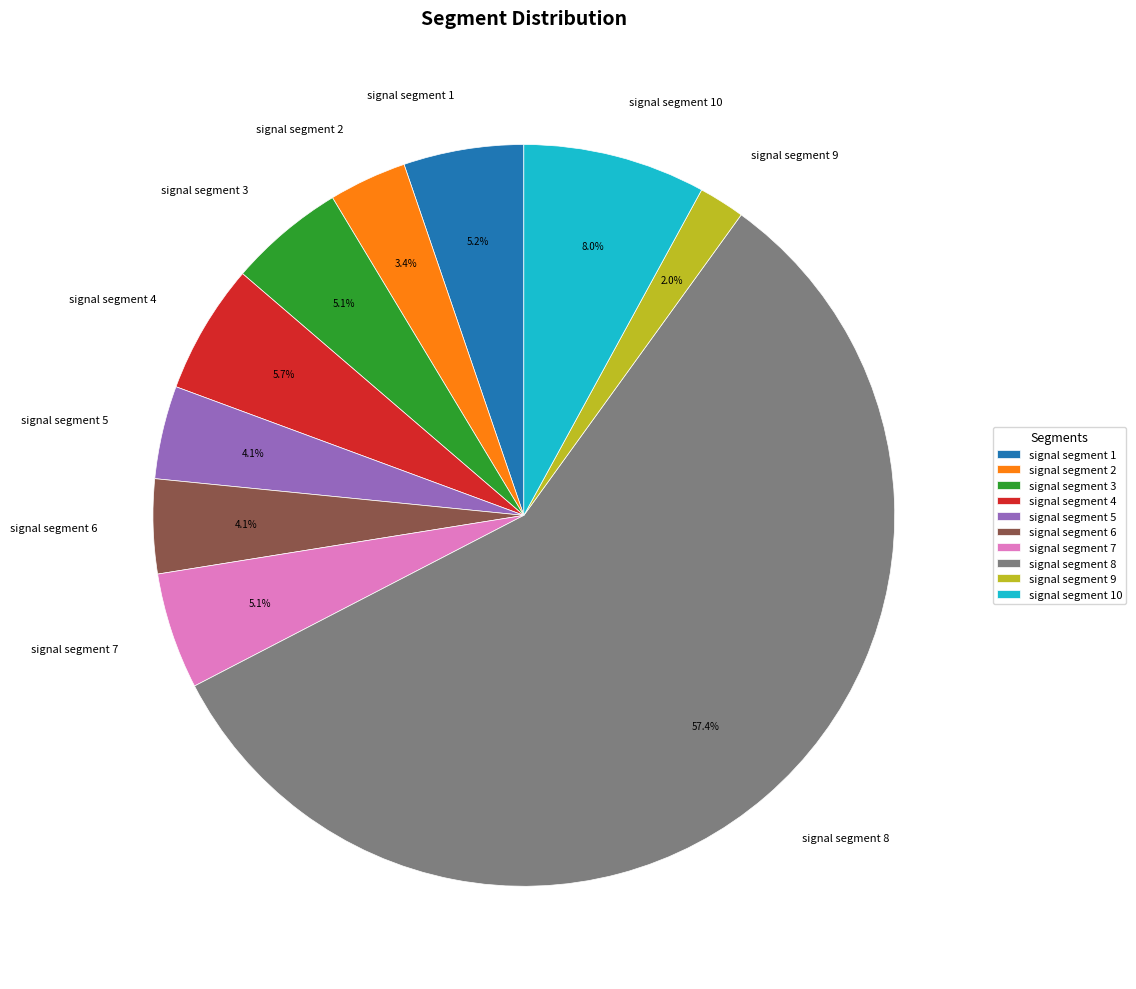

To the nearest percent, what is the average slice percentage?

10%